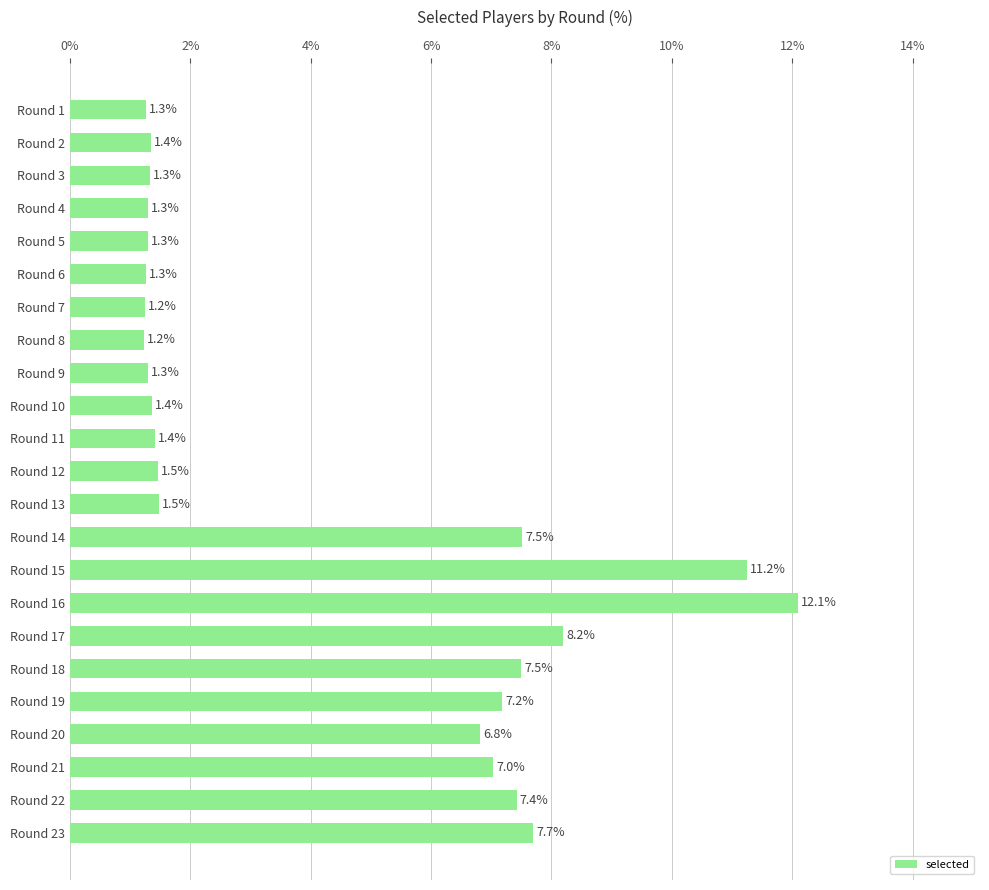

What is the ratio of the value at Round 15 to the value at Round 21?

1.6